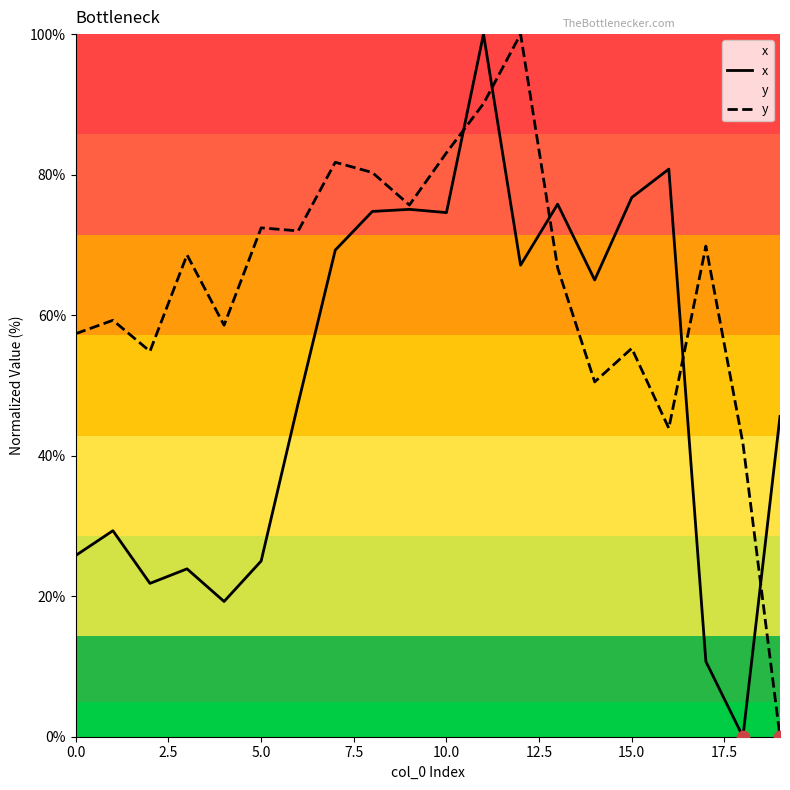

Which series contains the highest Y value?

x